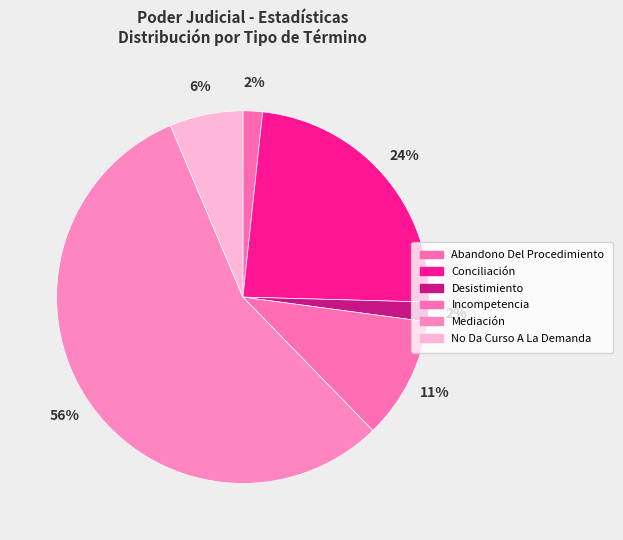

True or false: Desistimiento accounts for 2% of the total.

True